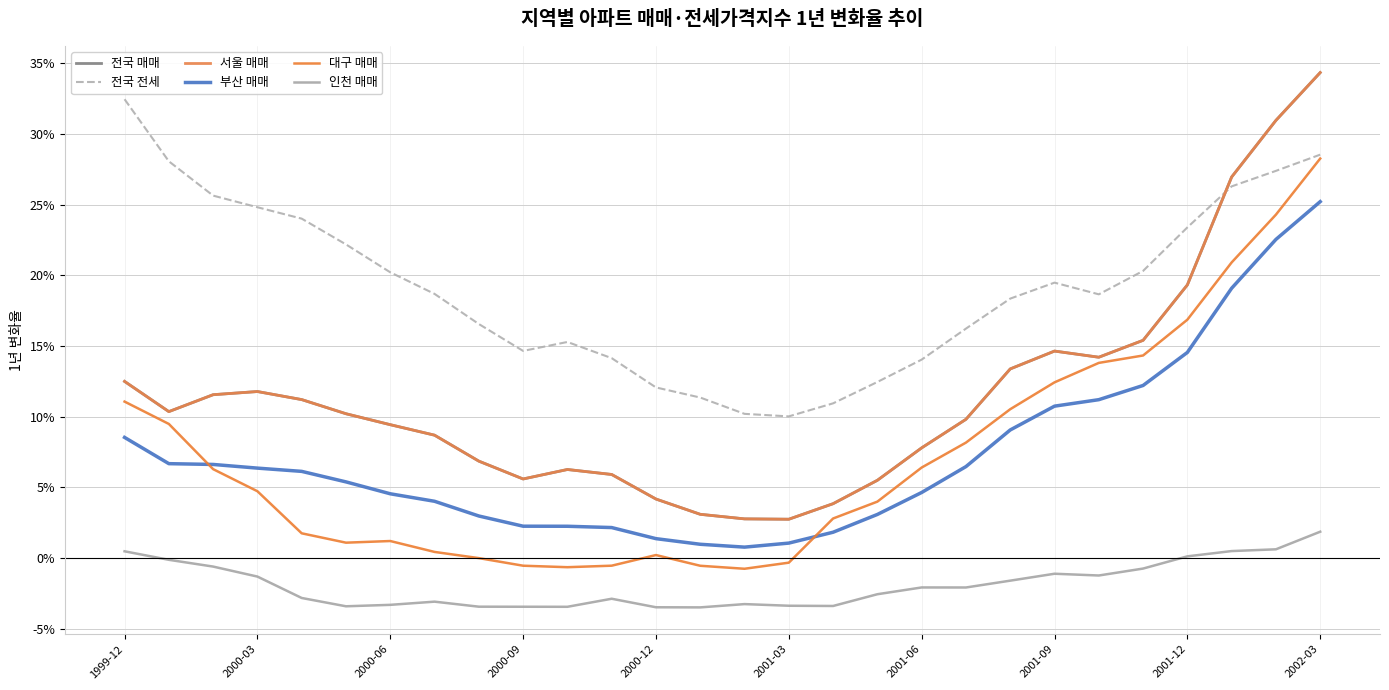

In 전국 매매, how many points are higher than both neighbors (excluding endpoints)?

3